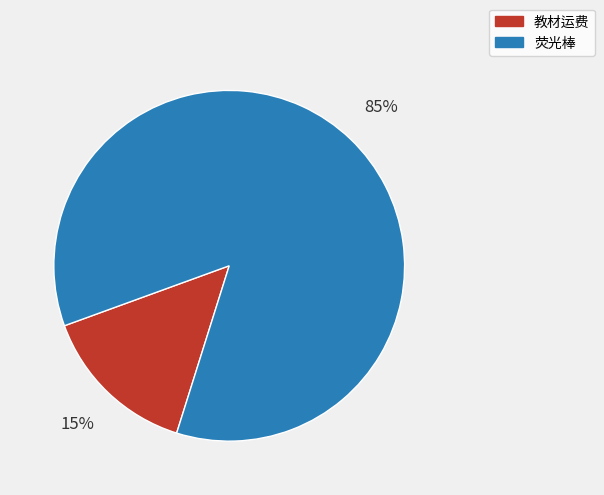

What percentage is the 教材运费 slice, to the nearest percent?

15%